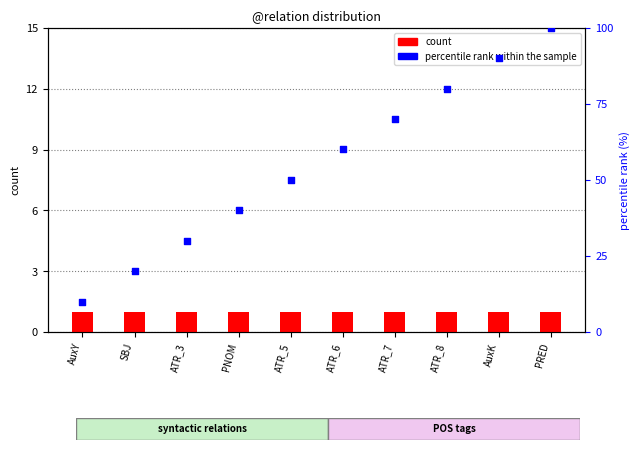

Which series contains the highest Y value?

percentile rank within the sample